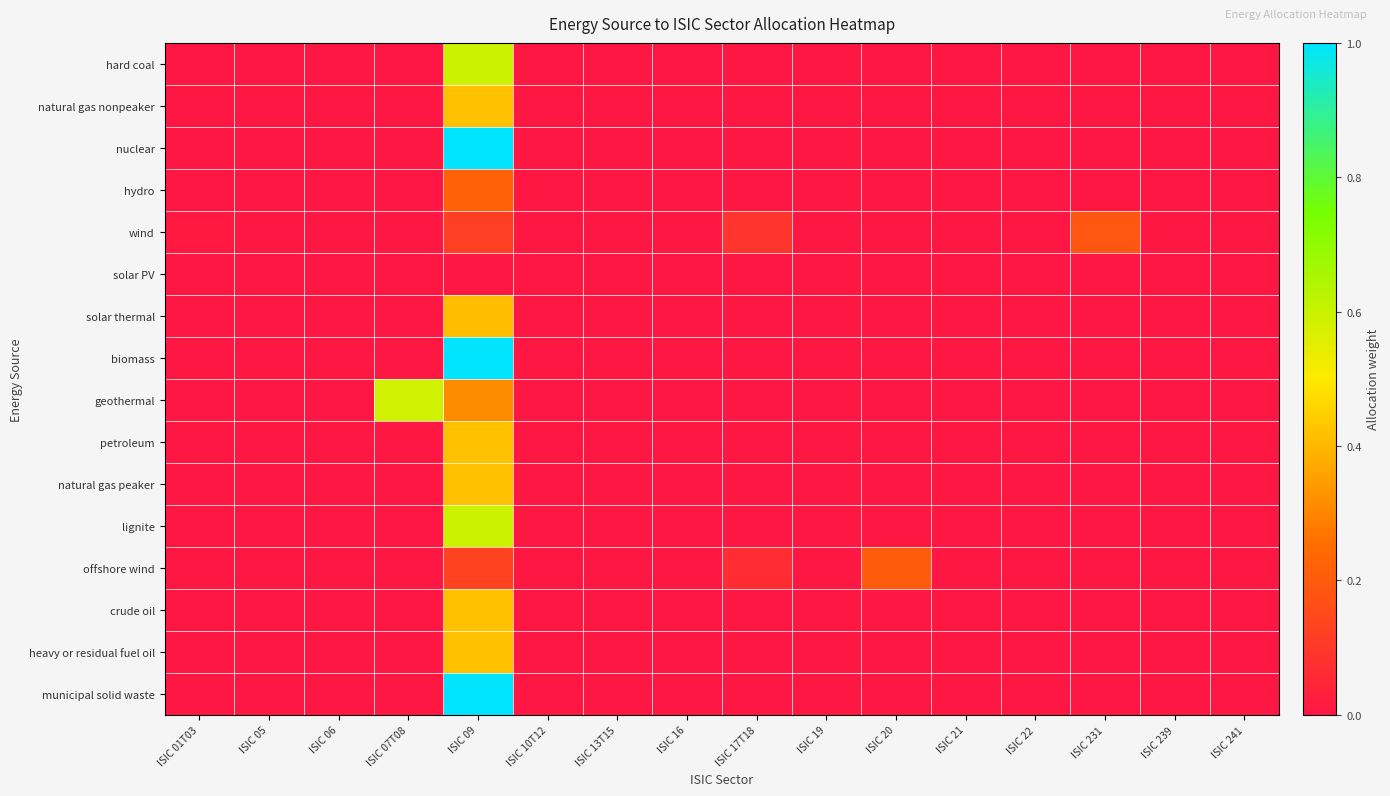

Reading right to left, list all the values displayed in this chart.

hard coal: ISIC 241=0.0	ISIC 239=0.0	ISIC 231=0.0	ISIC 22=0.0	ISIC 21=0.0	ISIC 20=0.0	ISIC 19=0.0	ISIC 17T18=0.0	ISIC 16=0.0	ISIC 13T15=0.0	ISIC 10T12=0.0	ISIC 09=0.6	ISIC 07T08=0.0	ISIC 06=0.0	ISIC 05=0.0	ISIC 01T03=0.0
natural gas nonpeaker: ISIC 241=0.0	ISIC 239=0.0	ISIC 231=0.0	ISIC 22=0.0	ISIC 21=0.0	ISIC 20=0.0	ISIC 19=0.0	ISIC 17T18=0.0	ISIC 16=0.0	ISIC 13T15=0.0	ISIC 10T12=0.0	ISIC 09=0.4	ISIC 07T08=0.0	ISIC 06=0.0	ISIC 05=0.0	ISIC 01T03=0.0
nuclear: ISIC 241=0.0	ISIC 239=0.0	ISIC 231=0.0	ISIC 22=0.0	ISIC 21=0.0	ISIC 20=0.0	ISIC 19=0.0	ISIC 17T18=0.0	ISIC 16=0.0	ISIC 13T15=0.0	ISIC 10T12=0.0	ISIC 09=1.0	ISIC 07T08=0.0	ISIC 06=0.0	ISIC 05=0.0	ISIC 01T03=0.0
hydro: ISIC 241=0.0	ISIC 239=0.0	ISIC 231=0.0	ISIC 22=0.0	ISIC 21=0.0	ISIC 20=0.0	ISIC 19=0.0	ISIC 17T18=0.0	ISIC 16=0.0	ISIC 13T15=0.0	ISIC 10T12=0.0	ISIC 09=0.2	ISIC 07T08=0.0	ISIC 06=0.0	ISIC 05=0.0	ISIC 01T03=0.0
wind: ISIC 241=0.0	ISIC 239=0.0	ISIC 231=0.2	ISIC 22=0.0	ISIC 21=0.0	ISIC 20=0.0	ISIC 19=0.0	ISIC 17T18=0.1	ISIC 16=0.0	ISIC 13T15=0.0	ISIC 10T12=0.0	ISIC 09=0.1	ISIC 07T08=0.0	ISIC 06=0.0	ISIC 05=0.0	ISIC 01T03=0.0
solar PV: ISIC 241=0.0	ISIC 239=0.0	ISIC 231=0.0	ISIC 22=0.0	ISIC 21=0.0	ISIC 20=0.0	ISIC 19=0.0	ISIC 17T18=0.0	ISIC 16=0.0	ISIC 13T15=0.0	ISIC 10T12=0.0	ISIC 09=0.0	ISIC 07T08=0.0	ISIC 06=0.0	ISIC 05=0.0	ISIC 01T03=0.0
solar thermal: ISIC 241=0.0	ISIC 239=0.0	ISIC 231=0.0	ISIC 22=0.0	ISIC 21=0.0	ISIC 20=0.0	ISIC 19=0.0	ISIC 17T18=0.0	ISIC 16=0.0	ISIC 13T15=0.0	ISIC 10T12=0.0	ISIC 09=0.4	ISIC 07T08=0.0	ISIC 06=0.0	ISIC 05=0.0	ISIC 01T03=0.0
biomass: ISIC 241=0.0	ISIC 239=0.0	ISIC 231=0.0	ISIC 22=0.0	ISIC 21=0.0	ISIC 20=0.0	ISIC 19=0.0	ISIC 17T18=0.0	ISIC 16=0.0	ISIC 13T15=0.0	ISIC 10T12=0.0	ISIC 09=1.0	ISIC 07T08=0.0	ISIC 06=0.0	ISIC 05=0.0	ISIC 01T03=0.0
geothermal: ISIC 241=0.0	ISIC 239=0.0	ISIC 231=0.0	ISIC 22=0.0	ISIC 21=0.0	ISIC 20=0.0	ISIC 19=0.0	ISIC 17T18=0.0	ISIC 16=0.0	ISIC 13T15=0.0	ISIC 10T12=0.0	ISIC 09=0.3	ISIC 07T08=0.6	ISIC 06=0.0	ISIC 05=0.0	ISIC 01T03=0.0
petroleum: ISIC 241=0.0	ISIC 239=0.0	ISIC 231=0.0	ISIC 22=0.0	ISIC 21=0.0	ISIC 20=0.0	ISIC 19=0.0	ISIC 17T18=0.0	ISIC 16=0.0	ISIC 13T15=0.0	ISIC 10T12=0.0	ISIC 09=0.4	ISIC 07T08=0.0	ISIC 06=0.0	ISIC 05=0.0	ISIC 01T03=0.0
natural gas peaker: ISIC 241=0.0	ISIC 239=0.0	ISIC 231=0.0	ISIC 22=0.0	ISIC 21=0.0	ISIC 20=0.0	ISIC 19=0.0	ISIC 17T18=0.0	ISIC 16=0.0	ISIC 13T15=0.0	ISIC 10T12=0.0	ISIC 09=0.4	ISIC 07T08=0.0	ISIC 06=0.0	ISIC 05=0.0	ISIC 01T03=0.0
lignite: ISIC 241=0.0	ISIC 239=0.0	ISIC 231=0.0	ISIC 22=0.0	ISIC 21=0.0	ISIC 20=0.0	ISIC 19=0.0	ISIC 17T18=0.0	ISIC 16=0.0	ISIC 13T15=0.0	ISIC 10T12=0.0	ISIC 09=0.6	ISIC 07T08=0.0	ISIC 06=0.0	ISIC 05=0.0	ISIC 01T03=0.0
offshore wind: ISIC 241=0.0	ISIC 239=0.0	ISIC 231=0.0	ISIC 22=0.0	ISIC 21=0.0	ISIC 20=0.2	ISIC 19=0.0	ISIC 17T18=0.1	ISIC 16=0.0	ISIC 13T15=0.0	ISIC 10T12=0.0	ISIC 09=0.1	ISIC 07T08=0.0	ISIC 06=0.0	ISIC 05=0.0	ISIC 01T03=0.0
crude oil: ISIC 241=0.0	ISIC 239=0.0	ISIC 231=0.0	ISIC 22=0.0	ISIC 21=0.0	ISIC 20=0.0	ISIC 19=0.0	ISIC 17T18=0.0	ISIC 16=0.0	ISIC 13T15=0.0	ISIC 10T12=0.0	ISIC 09=0.4	ISIC 07T08=0.0	ISIC 06=0.0	ISIC 05=0.0	ISIC 01T03=0.0
heavy or residual fuel oil: ISIC 241=0.0	ISIC 239=0.0	ISIC 231=0.0	ISIC 22=0.0	ISIC 21=0.0	ISIC 20=0.0	ISIC 19=0.0	ISIC 17T18=0.0	ISIC 16=0.0	ISIC 13T15=0.0	ISIC 10T12=0.0	ISIC 09=0.4	ISIC 07T08=0.0	ISIC 06=0.0	ISIC 05=0.0	ISIC 01T03=0.0
municipal solid waste: ISIC 241=0.0	ISIC 239=0.0	ISIC 231=0.0	ISIC 22=0.0	ISIC 21=0.0	ISIC 20=0.0	ISIC 19=0.0	ISIC 17T18=0.0	ISIC 16=0.0	ISIC 13T15=0.0	ISIC 10T12=0.0	ISIC 09=1.0	ISIC 07T08=0.0	ISIC 06=0.0	ISIC 05=0.0	ISIC 01T03=0.0